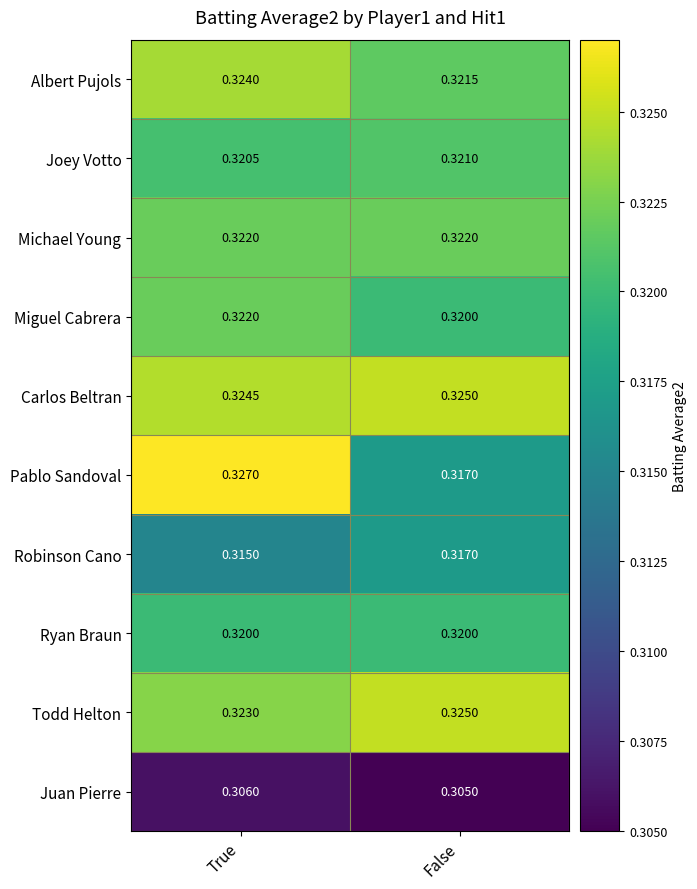

Where is Joey Votto nearest to the value 0?

True